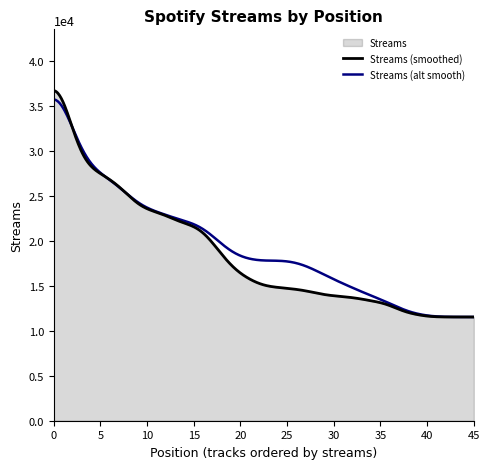

What is the difference between the maximum and minimum values?

26336